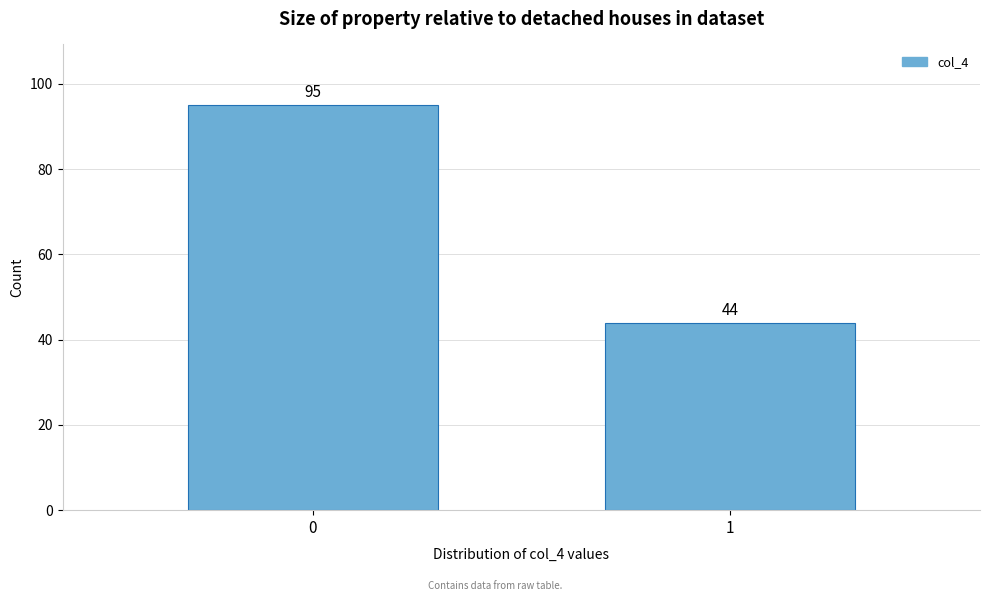

Reading right to left, what are all the values shown in this chart?

1=44	0=95